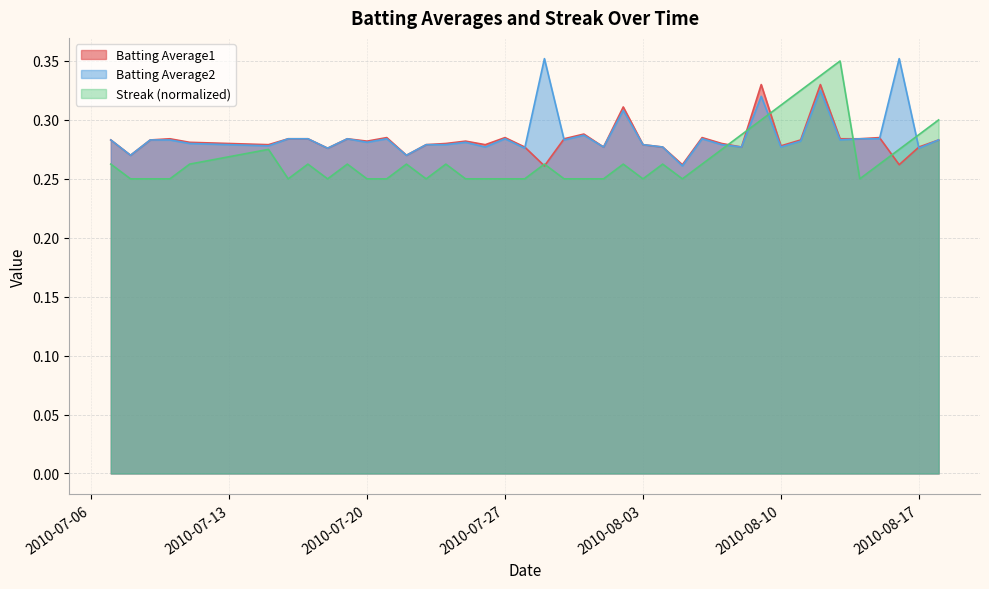

Reading left to right, extract all data points from this chart.

Batting Average1: 0.3	0.3	0.3	0.3	0.3	0.3	0.3	0.3	0.3	0.3	0.3	0.3	0.3	0.3	0.3	0.3	0.3	0.3	0.3	0.3	0.3	0.3	0.3	0.3	0.3	0.3	0.3	0.3	0.3	0.3	0.3	0.3	0.3	0.3	0.3	0.3	0.3	0.3	0.3	0.3
Batting Average2: 0.3	0.3	0.3	0.3	0.3	0.3	0.3	0.3	0.3	0.3	0.3	0.3	0.3	0.3	0.3	0.3	0.3	0.3	0.3	0.4	0.3	0.3	0.3	0.3	0.3	0.3	0.3	0.3	0.3	0.3	0.3	0.3	0.3	0.3	0.3	0.3	0.3	0.4	0.3	0.3
Streak: 0.3	0.2	0.2	0.2	0.3	0.3	0.2	0.3	0.2	0.3	0.2	0.2	0.3	0.2	0.3	0.2	0.2	0.2	0.2	0.3	0.2	0.2	0.2	0.3	0.2	0.3	0.2	0.3	0.3	0.3	0.3	0.3	0.3	0.3	0.3	0.2	0.3	0.3	0.3	0.3